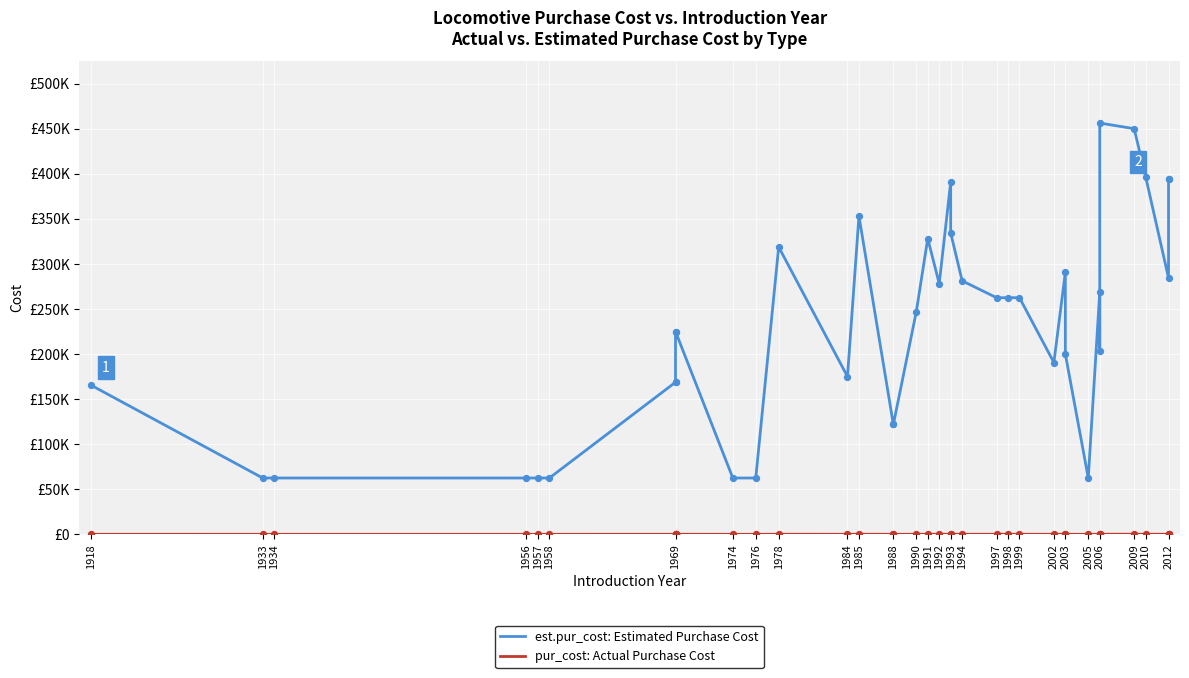

What is the total value across all series at 1956?

62520